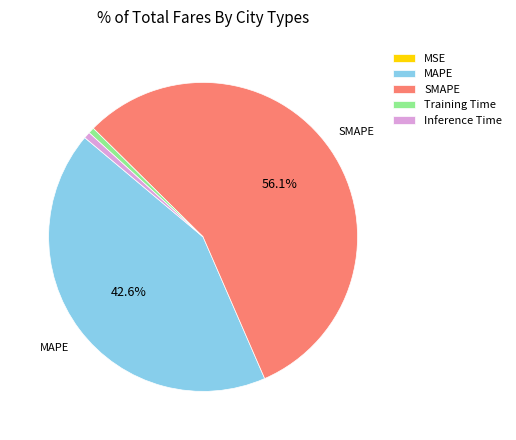

What is the ratio of the value at MAPE to the value at SMAPE?

0.8